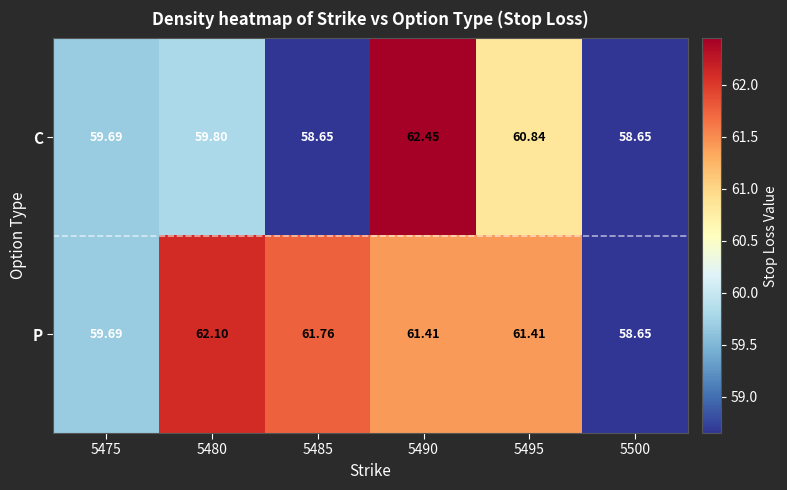

Is the value of C at 5475 greater than the value of P at 5485?

No